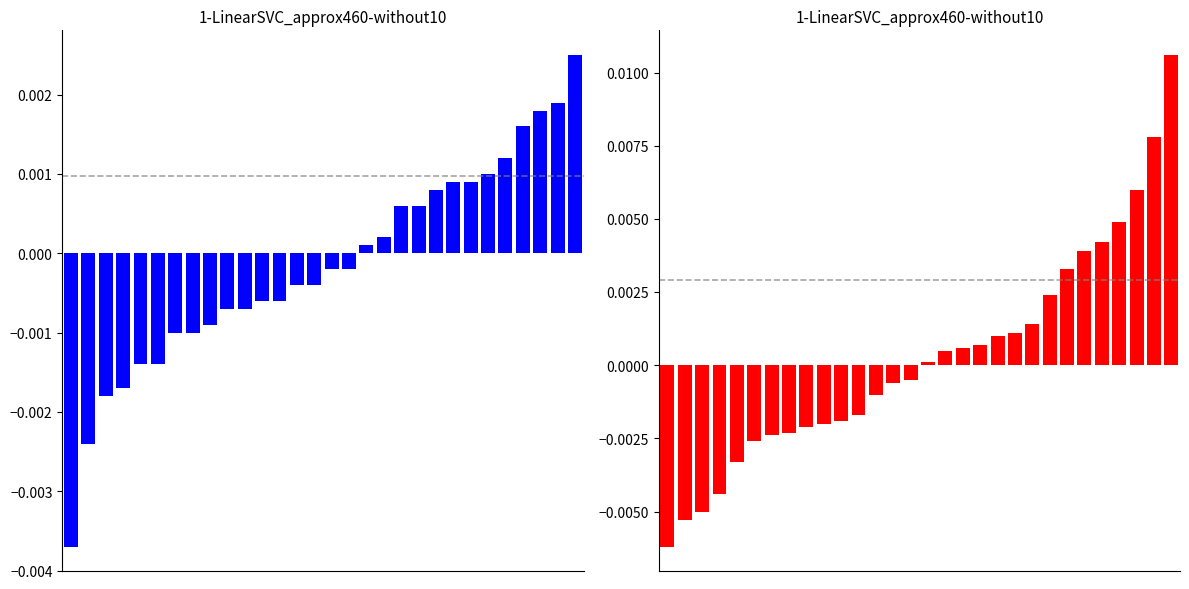

True or false: FG3A has a value of 0.0 at 21.

False